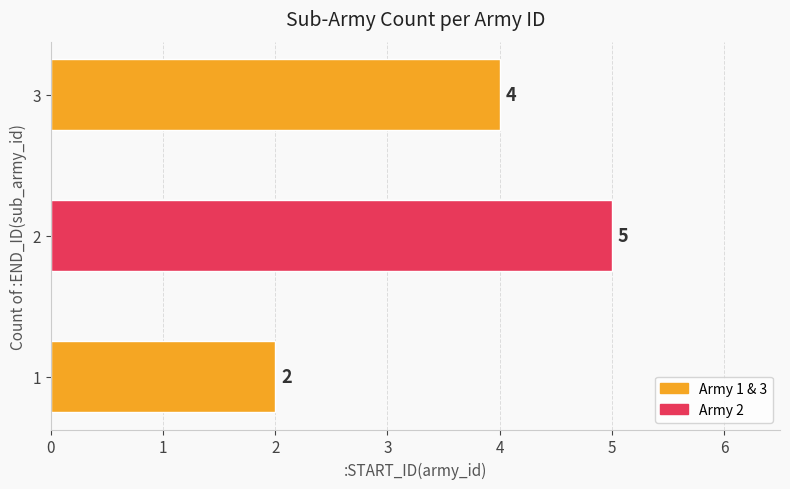

Read the value at 2.

5